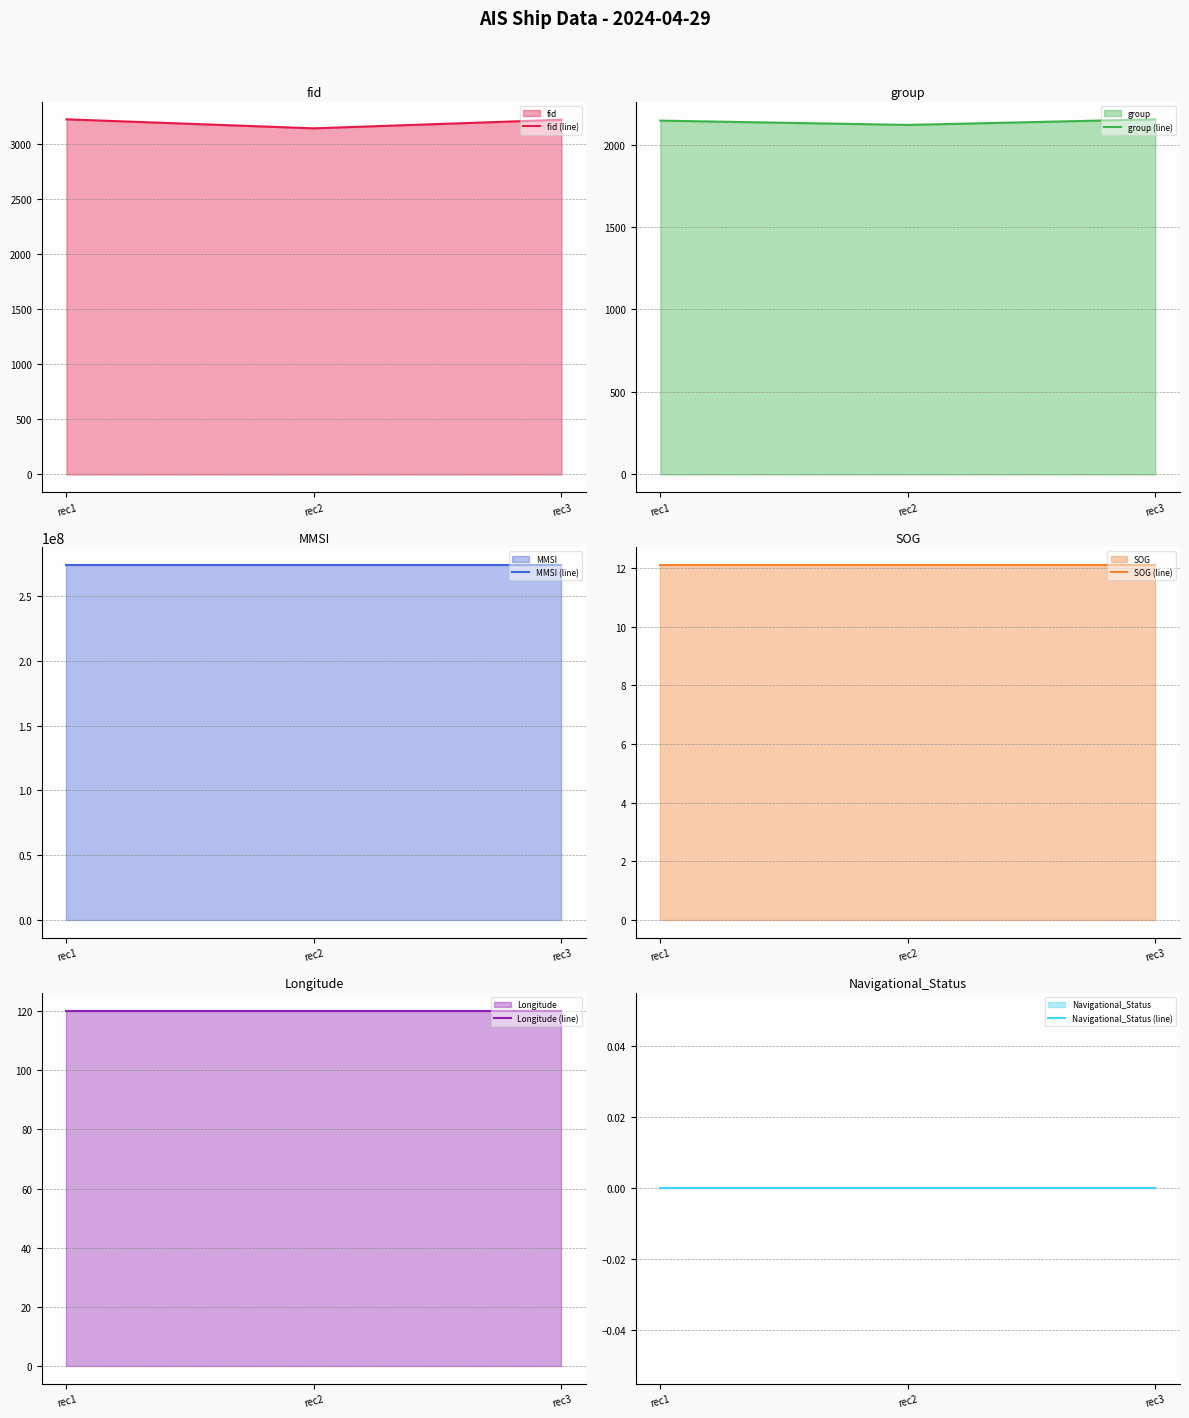

How many series are shown in this chart?

6